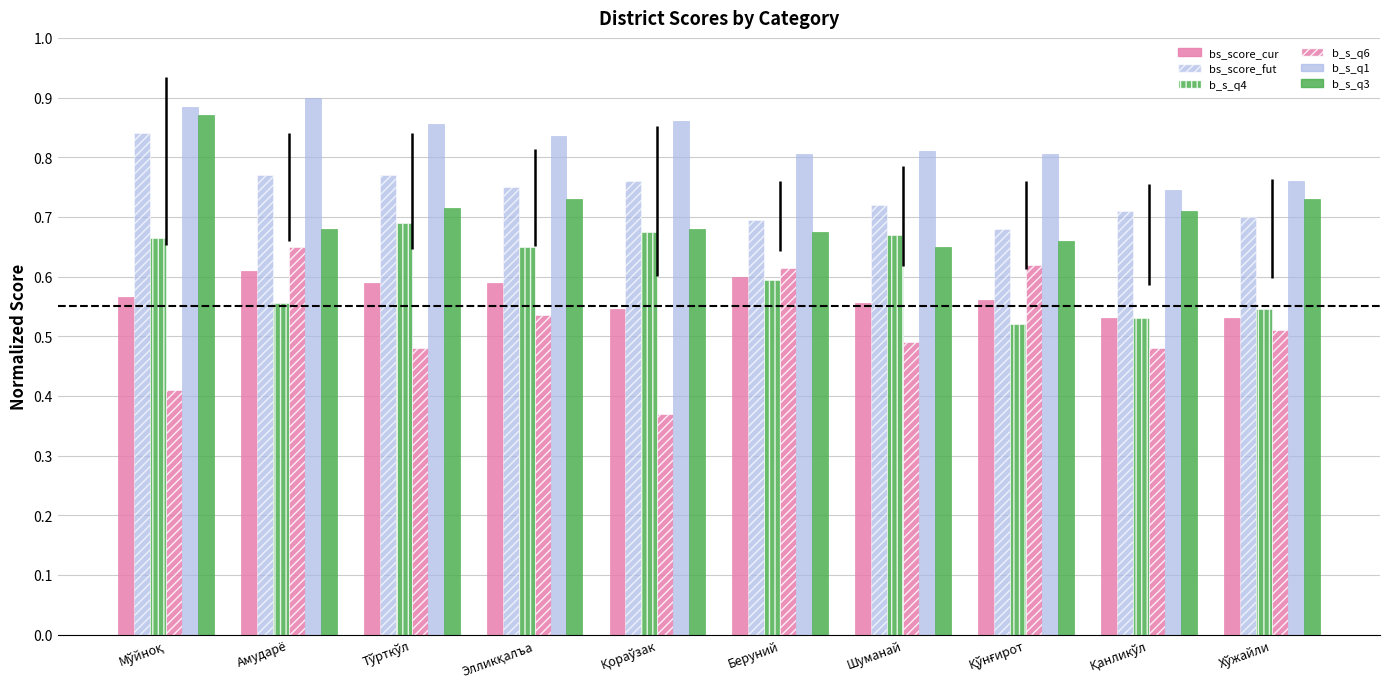

What is the sum of the bs_score_fut values at Хўжайли and Қўнғирот?

1.4